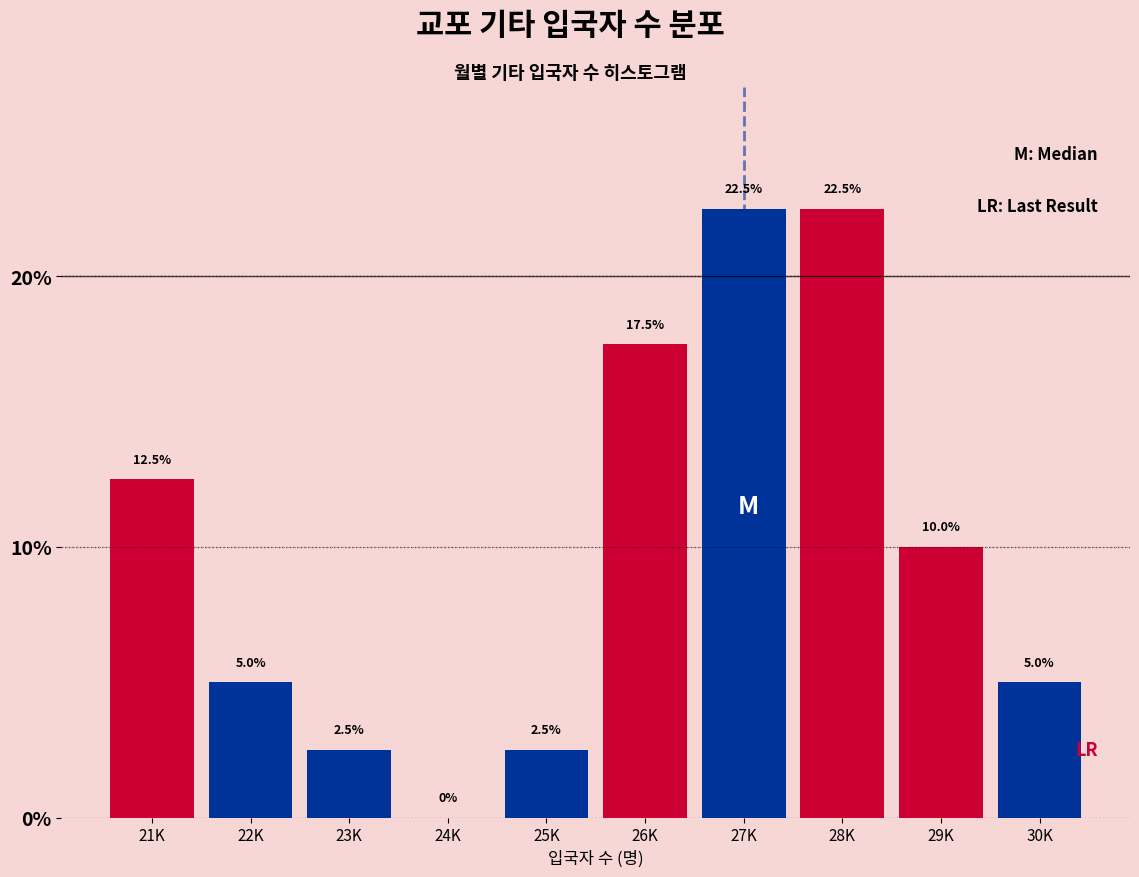

Reading left to right, transcribe all the data shown in this chart.

21K=12.5	22K=5.0	23K=2.5	24K=0.0	25K=2.5	26K=17.5	27K=22.5	28K=22.5	29K=10.0	30K=5.0